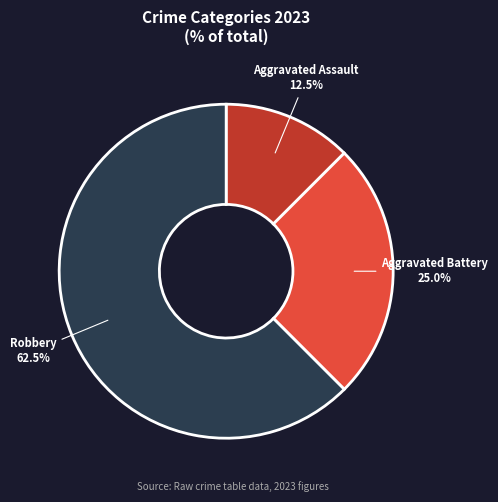

Is there any slice that represents more than half of the pie?

Yes